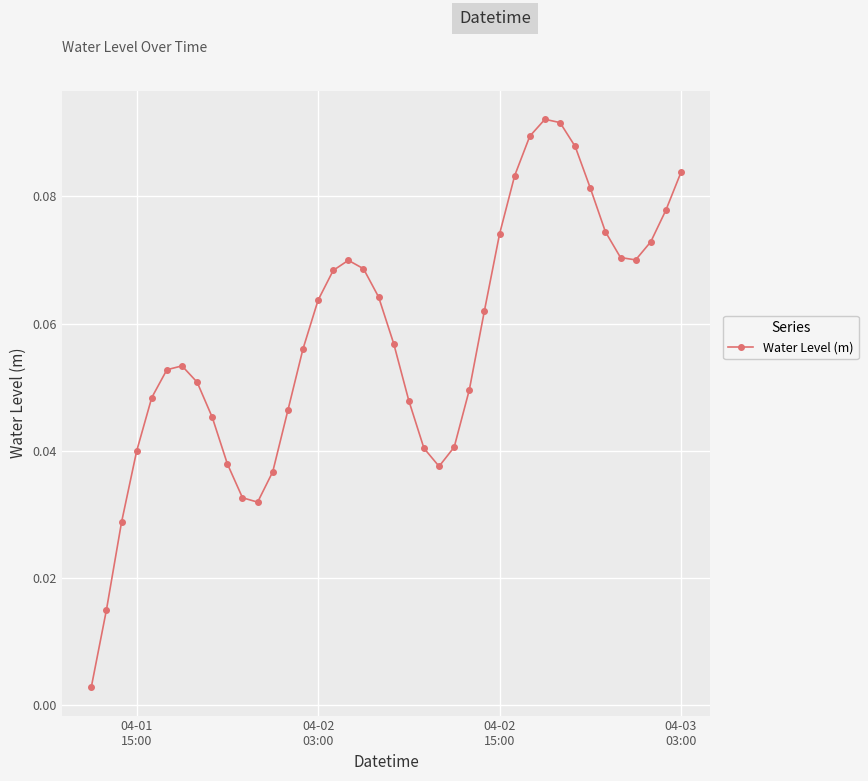

True or false: the data has more than 0 interior local peaks.

True